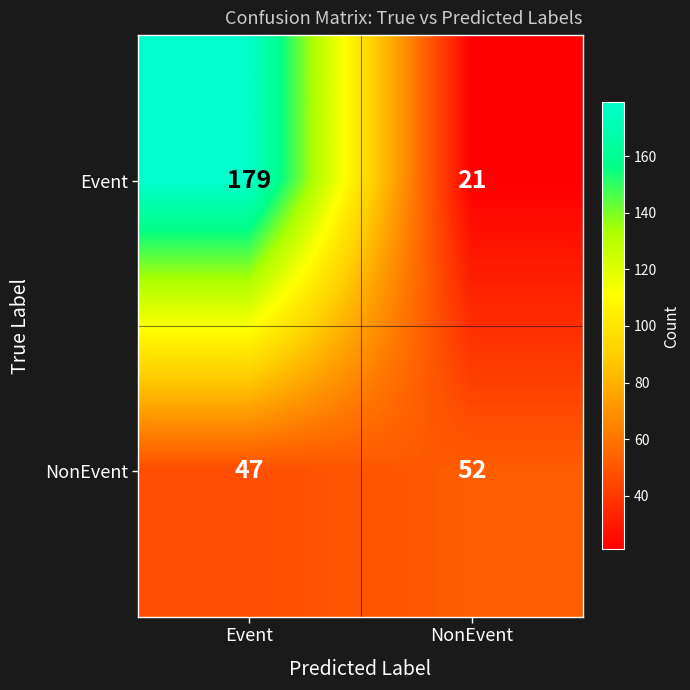

What is the approximate value of NonEvent at Event?

47